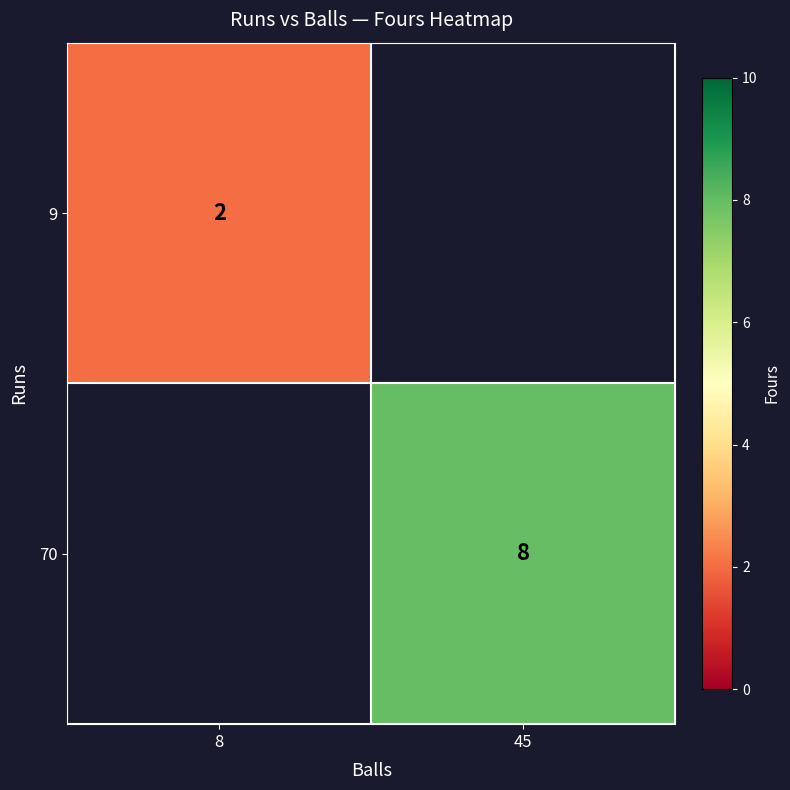

Which has a higher value, 8 or 45?

45